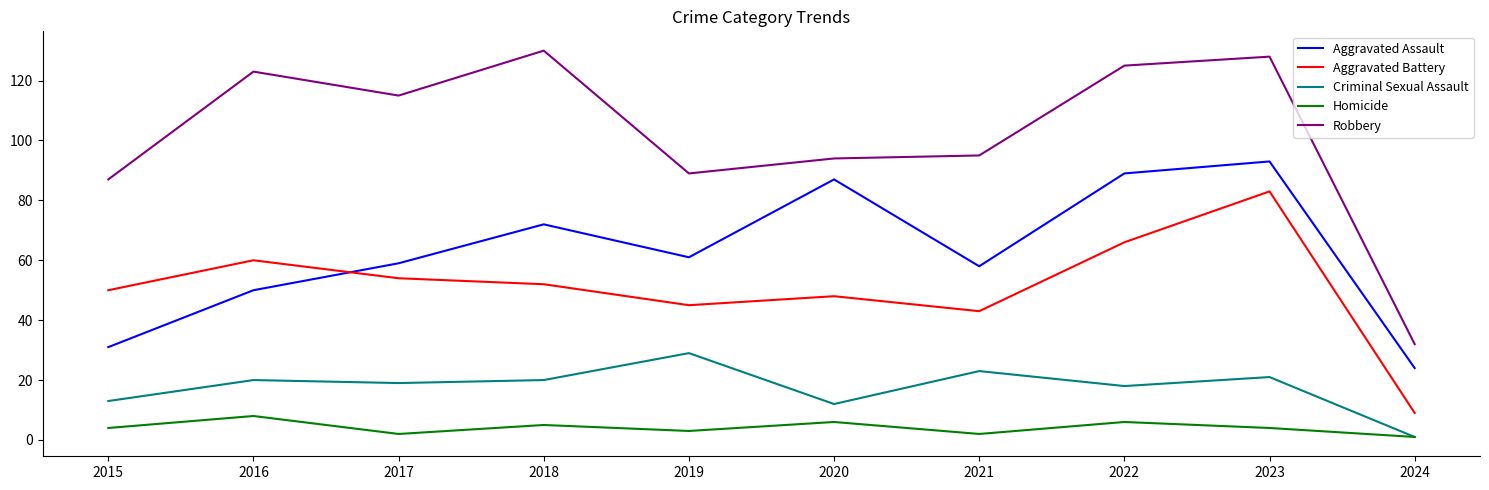

True or false: Robbery has more than 0 interior local peaks.

True